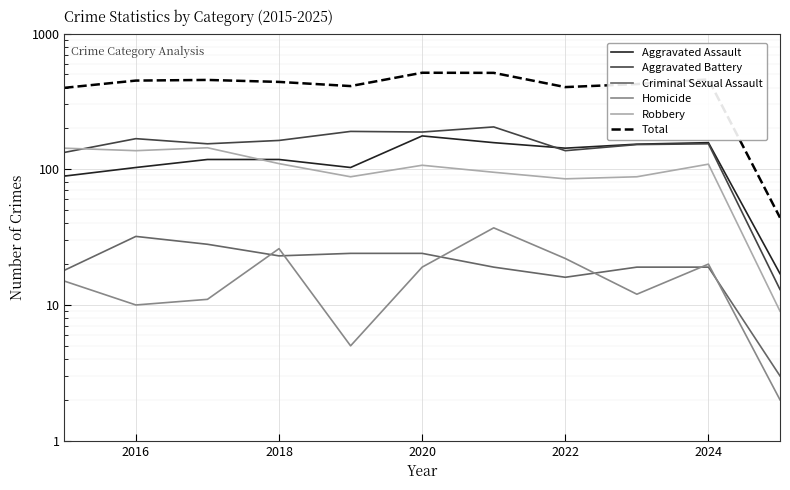

Reading left to right, transcribe all the data shown in this chart.

Aggravated Assault: 89	103	118	118	103	176	157	143	153	157	17
Aggravated Battery: 133	168	154	163	190	188	205	137	152	154	13
Criminal Sexual Assault: 18	32	28	23	24	24	19	16	19	19	3
Homicide: 15	10	11	26	5	19	37	22	12	20	2
Robbery: 143	137	144	110	88	107	95	85	88	109	9
Total: 398	450	455	440	410	514	513	403	424	459	44